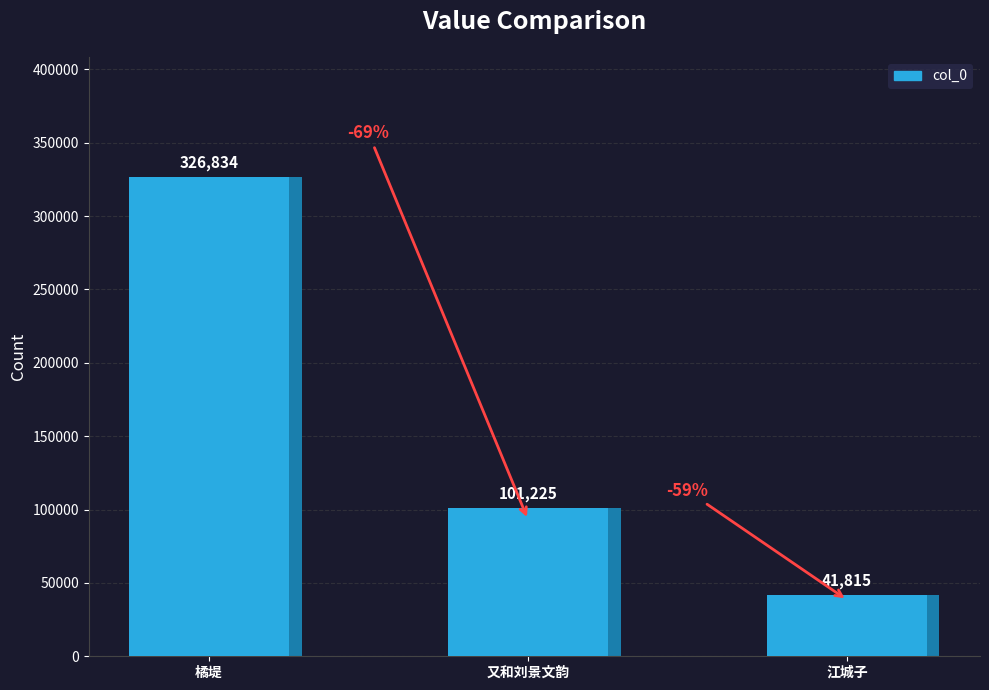

List the labels in order of value, smallest first.

江城子·水南名品几时栽, 又和刘景文韵·牡丹松桧一时栽, 橘堤·君家池上几时栽